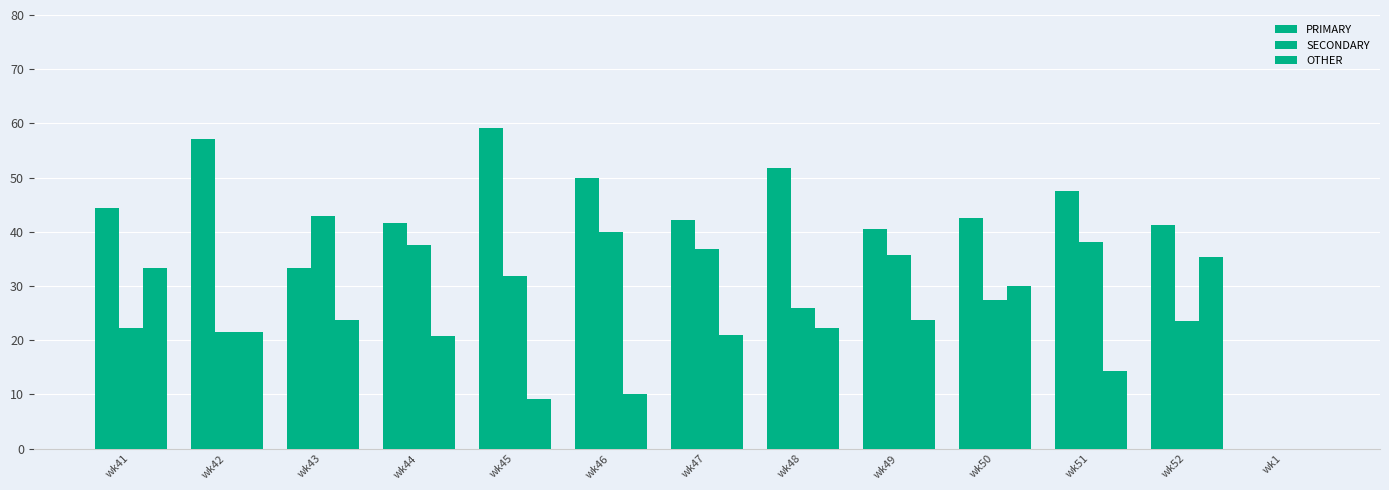

What is the label of the 11th bar from the right?

wk43